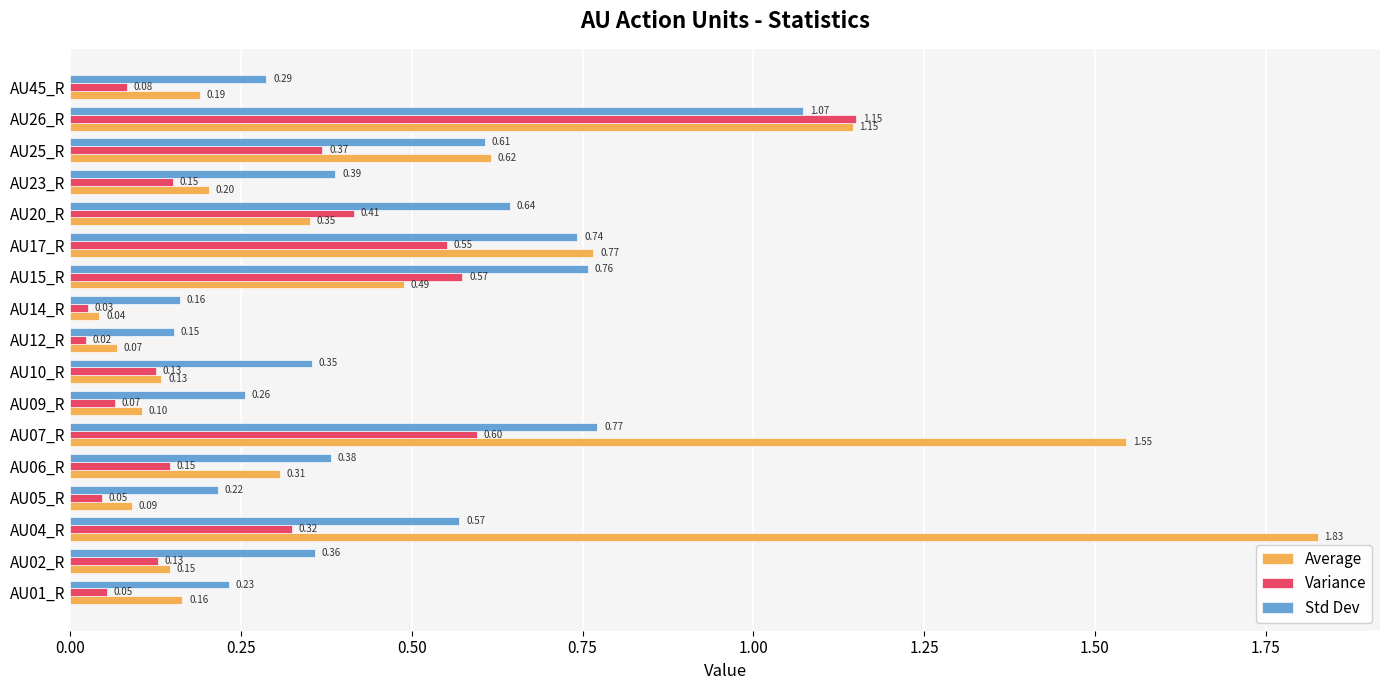

At which category is the sum across all series the highest?

AU26_R